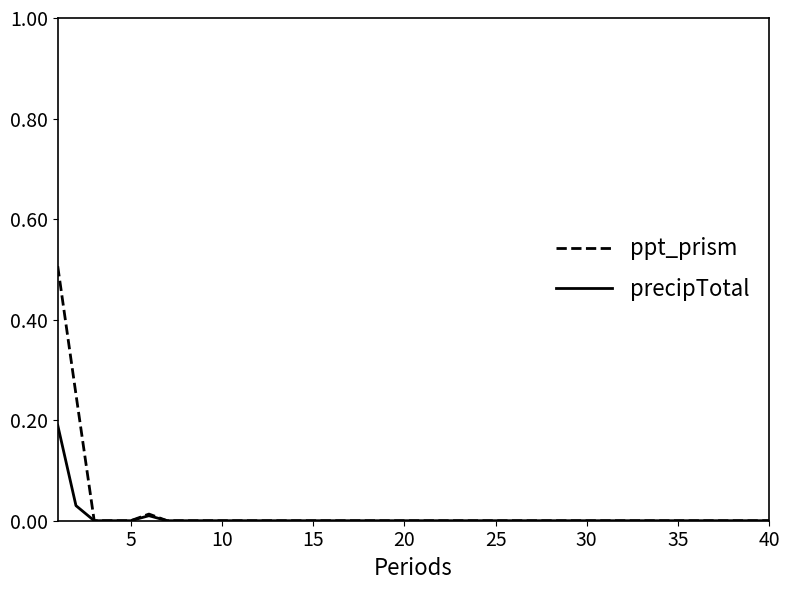

List the series in order of their peak value, lowest first.

precipTotal, ppt_prism